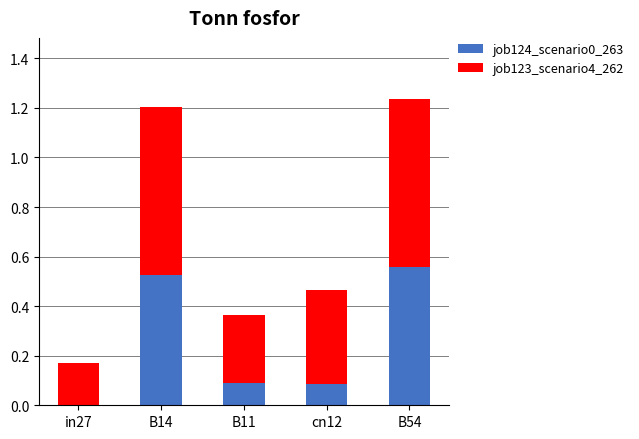

What is the total value across all series at B14?

1.2